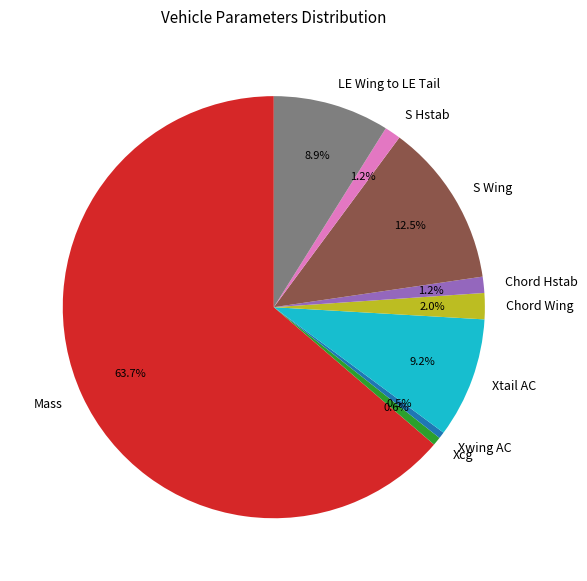

How much of the chart is everything except Chord Wing?

98.0%